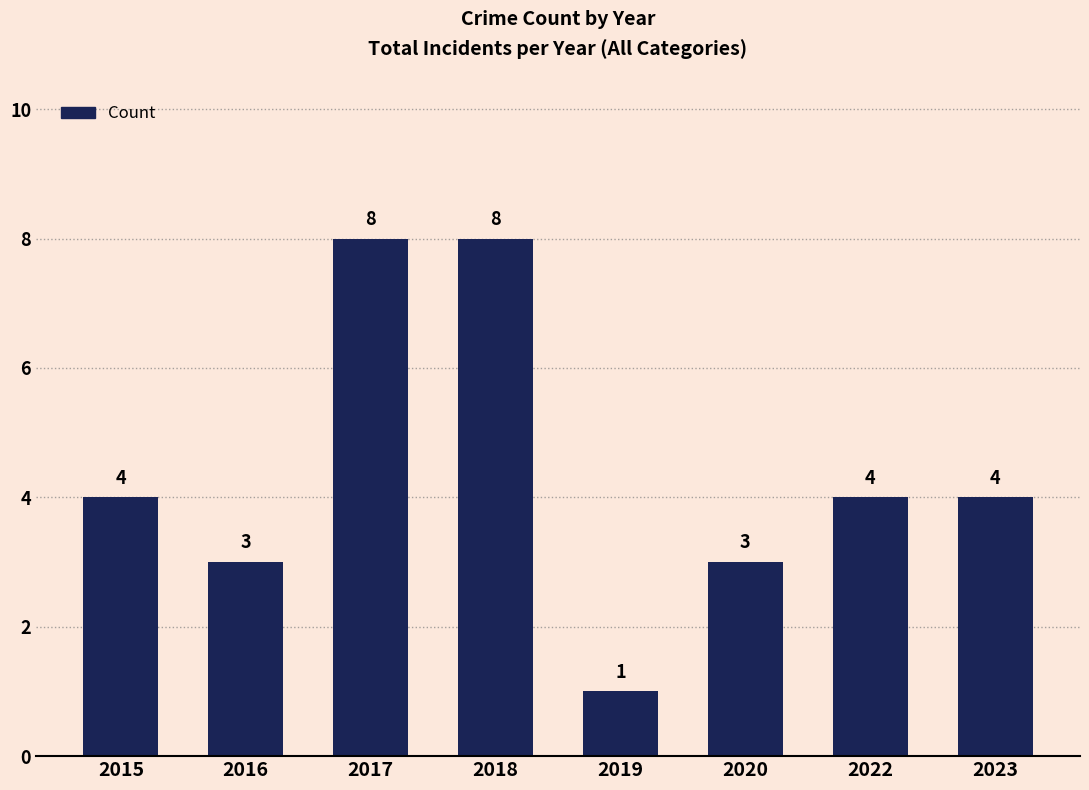

What value does the data have at 2020?

3